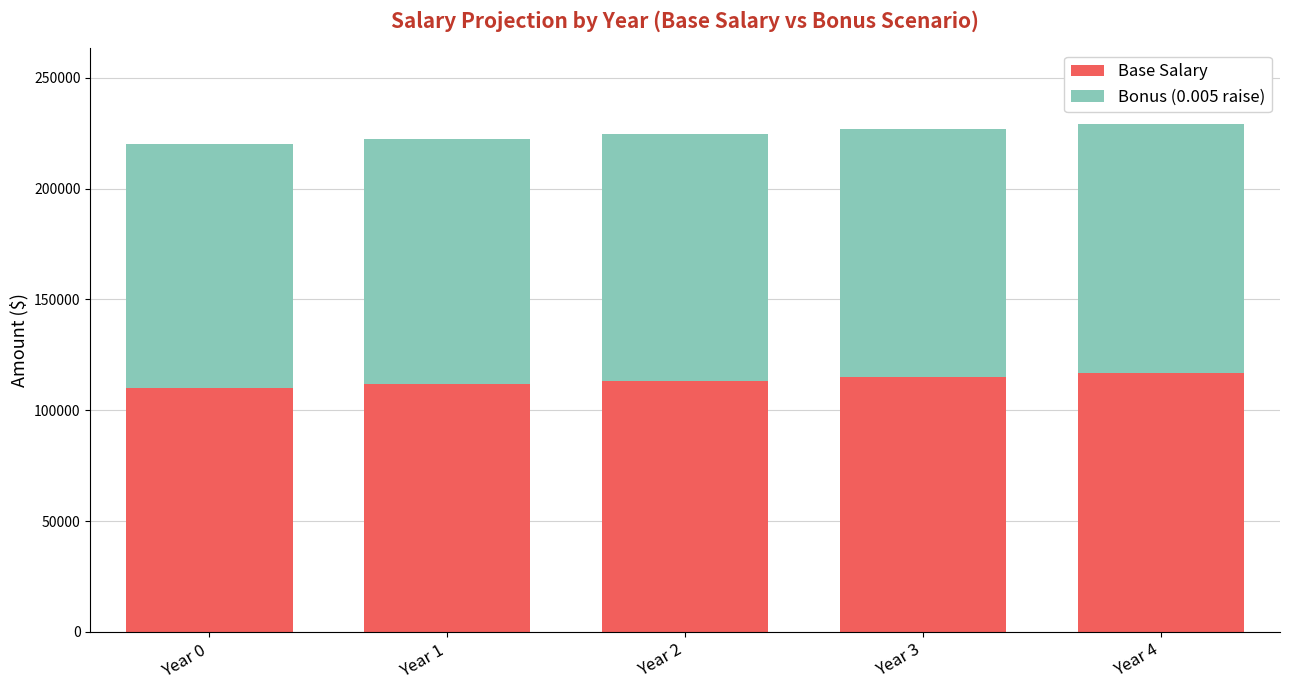

What is the total value across all series at Year 0?

220000.0